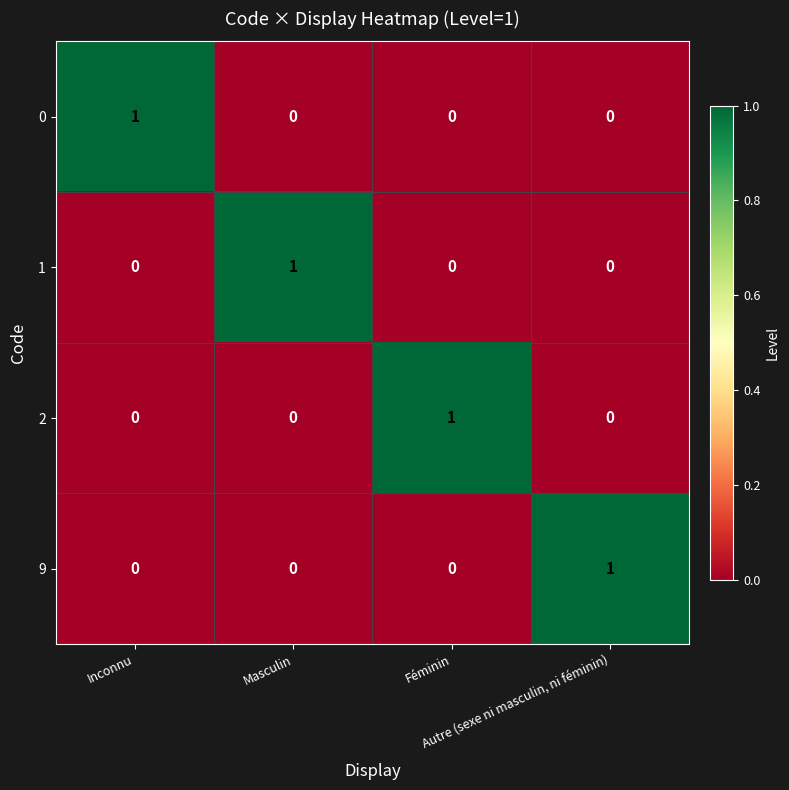

How many 0 values are between 0 and 1?

4